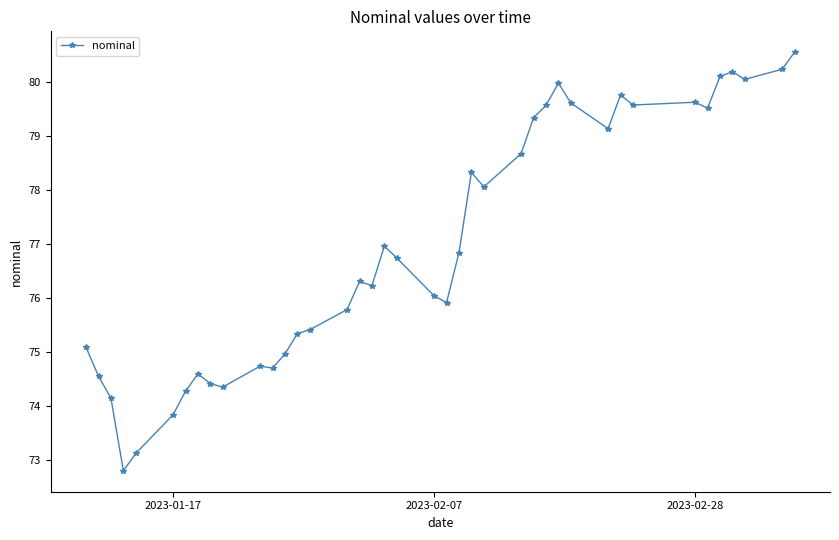

How many values are below 76?

17